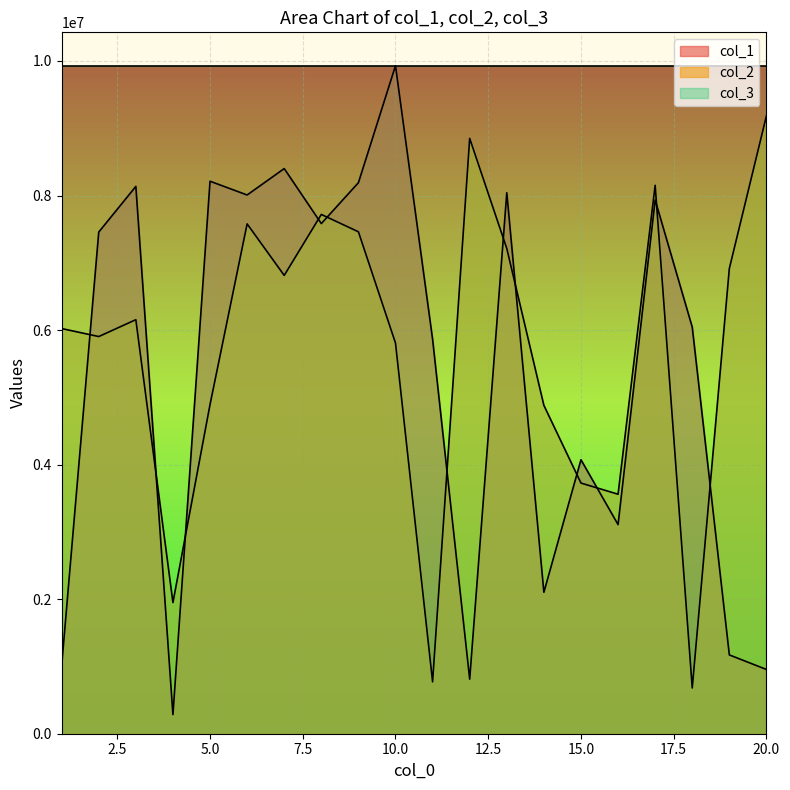

What is the smallest value displayed?

284552